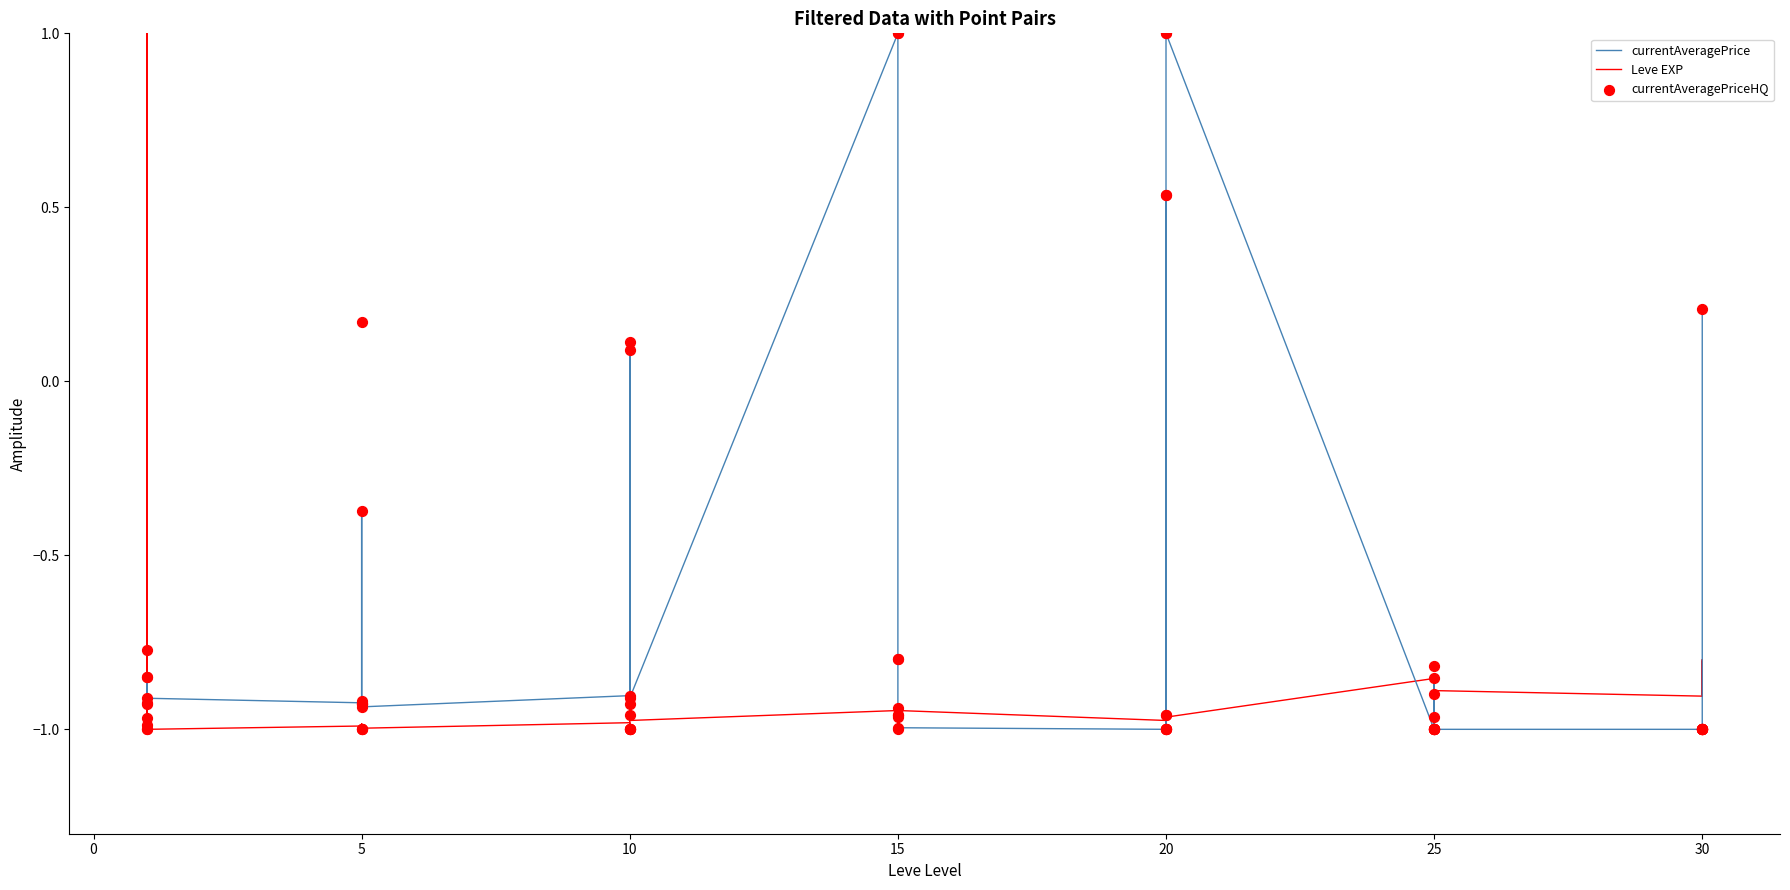

What are all the series names shown in the legend?

currentAveragePrice, Leve EXP, currentAveragePriceHQ